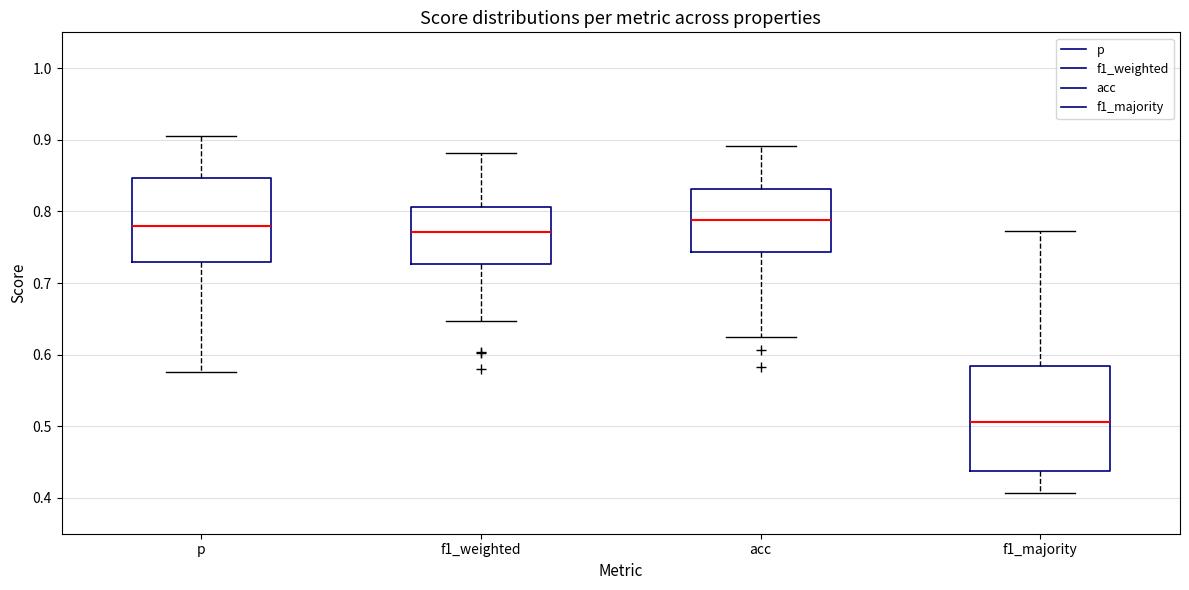

Which box has the lowest median line?

f1_majority